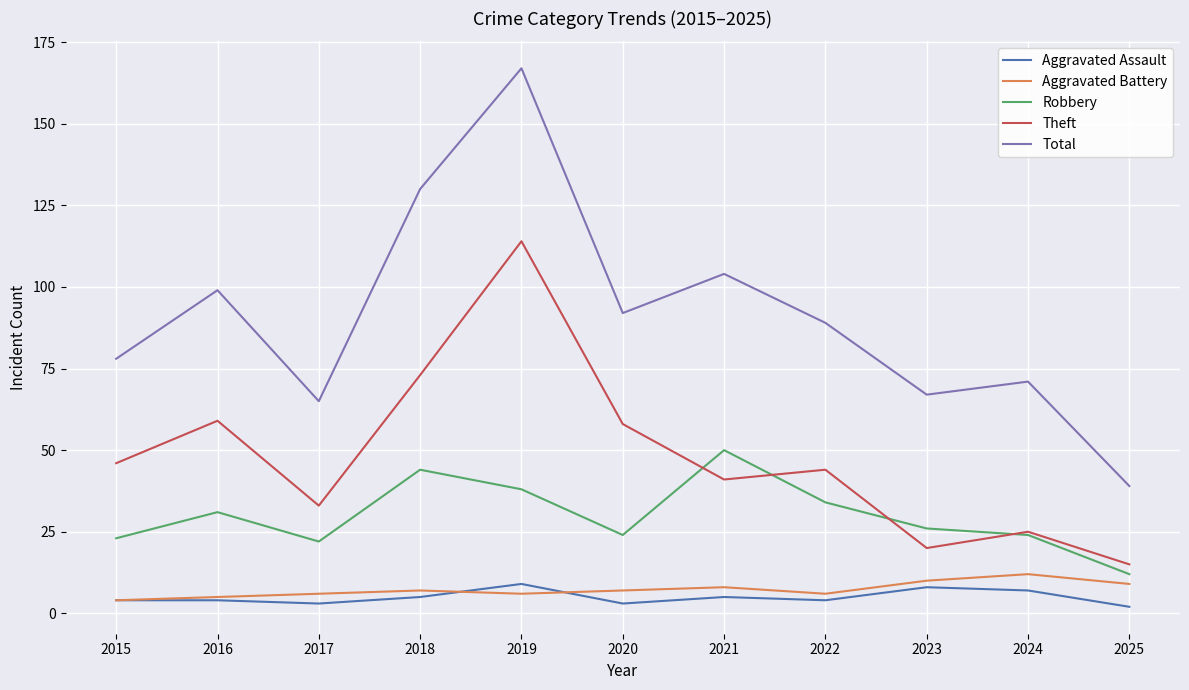

True or false: Aggravated Battery and Robbery cross at least once.

False